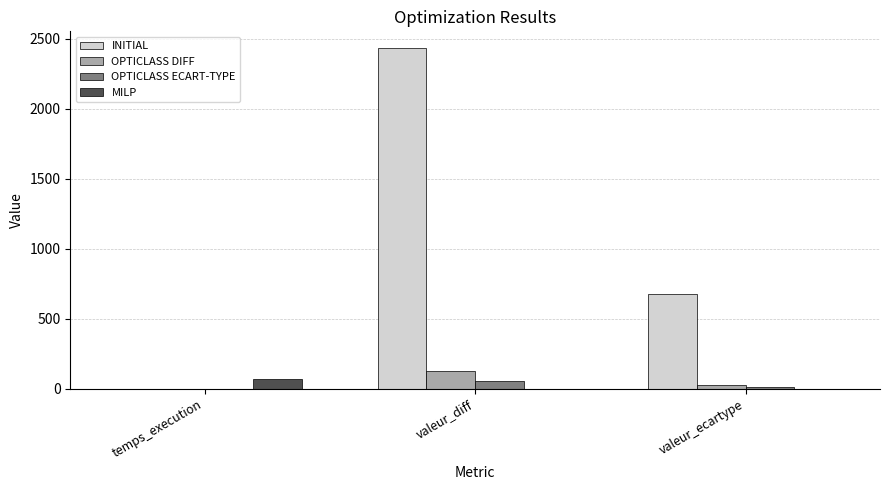

True or false: INITIAL has a value of 279.3 at valeur_ecartype.

False